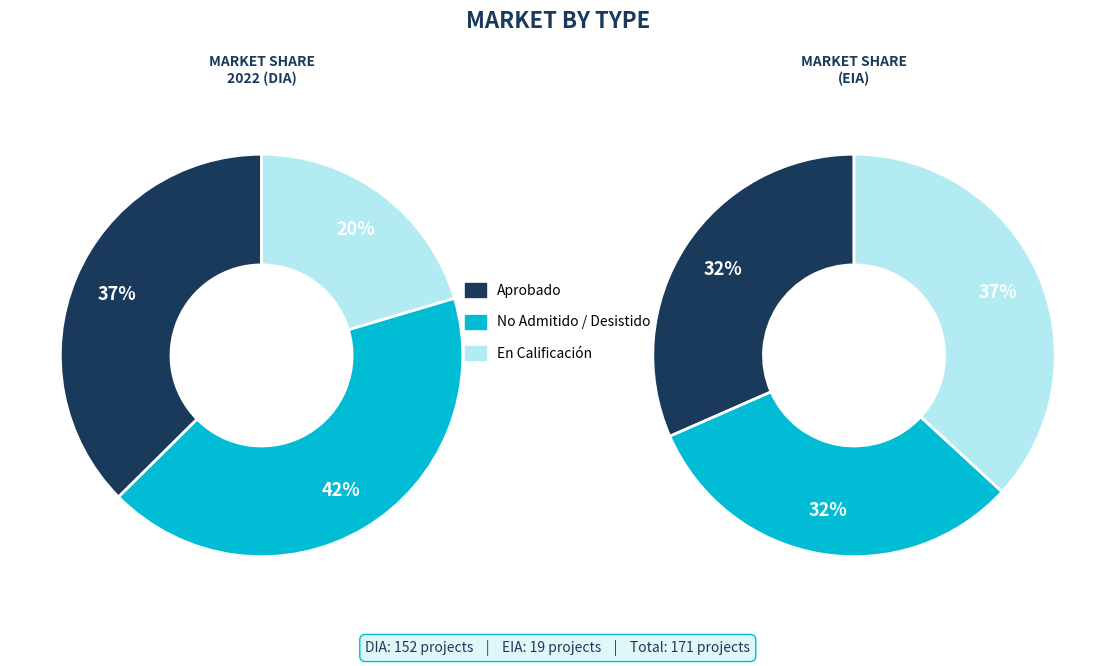

Do EIA and DIA together represent more than half of the pie?

Yes